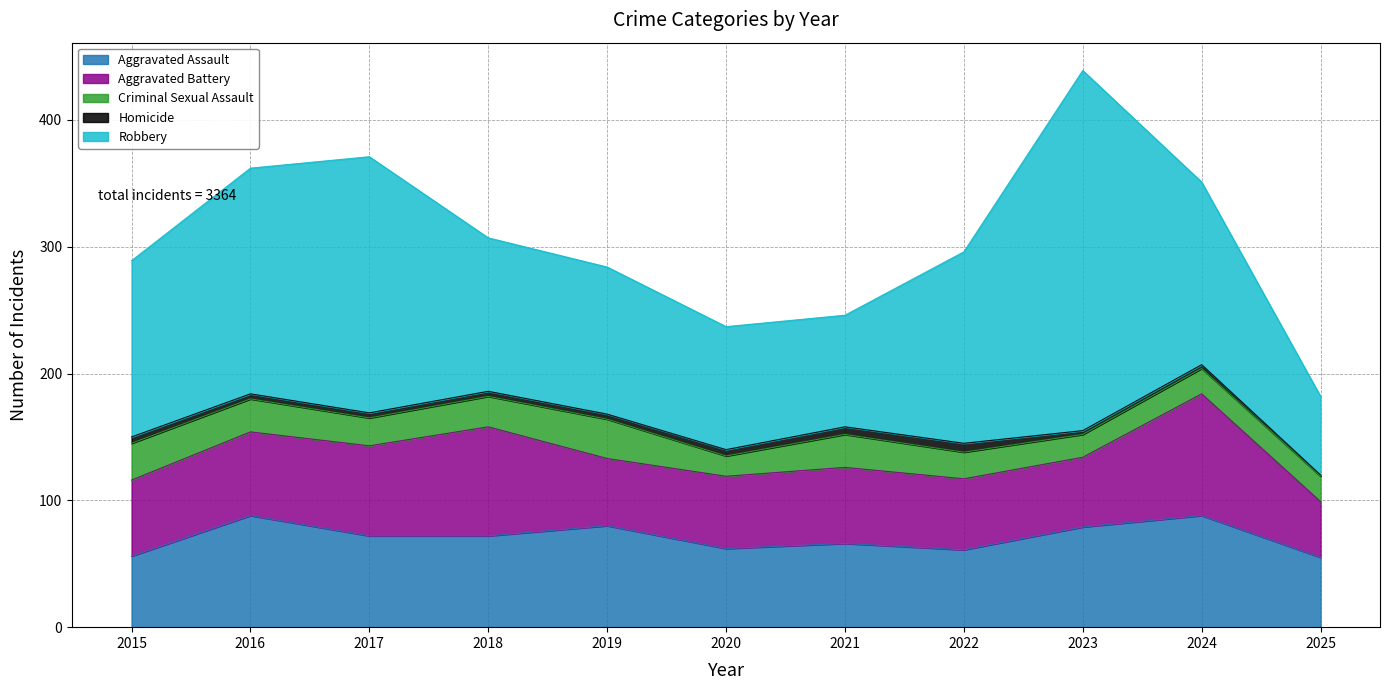

True or false: Criminal Sexual Assault and Aggravated Assault cross at least once.

False